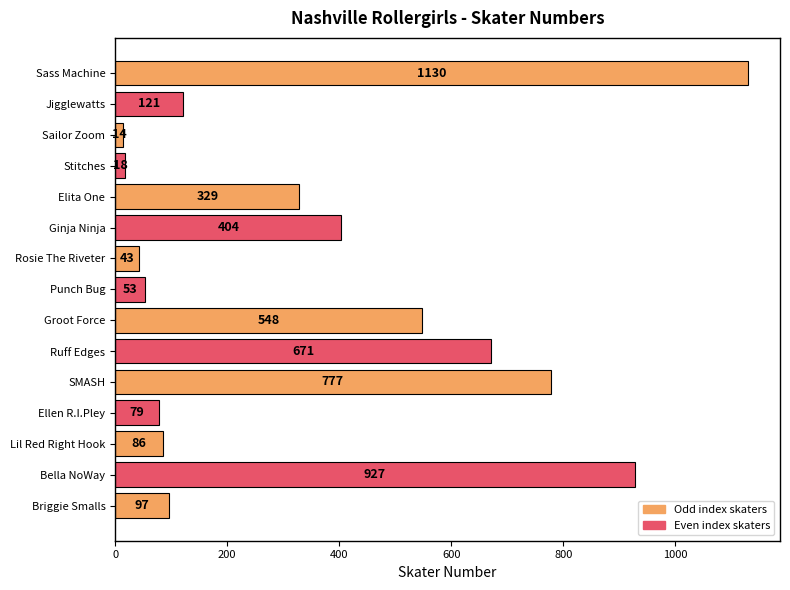

List the labels in order of value, largest first.

Sass Machine, Bella NoWay, SMASH, Ruff Edges, Groot Force, Ginja Ninja, Elita One, Jigglewatts, Briggie Smalls, Lil Red Right Hook, Ellen R.I.Pley, Punch Bug, Rosie The Riveter, Stitches, Sailor Zoom